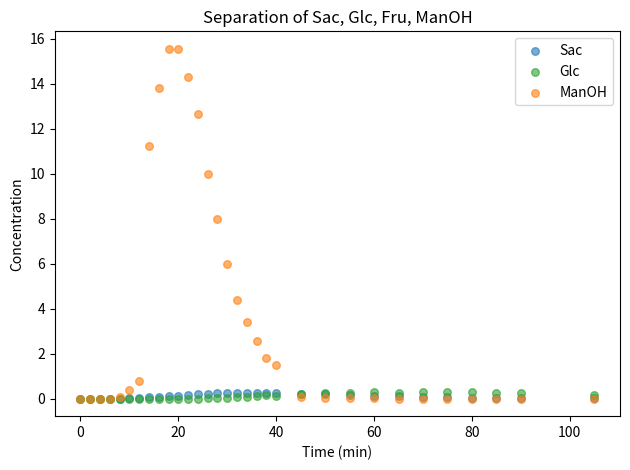

What are all the series names shown in the legend?

Sac, Glc, ManOH